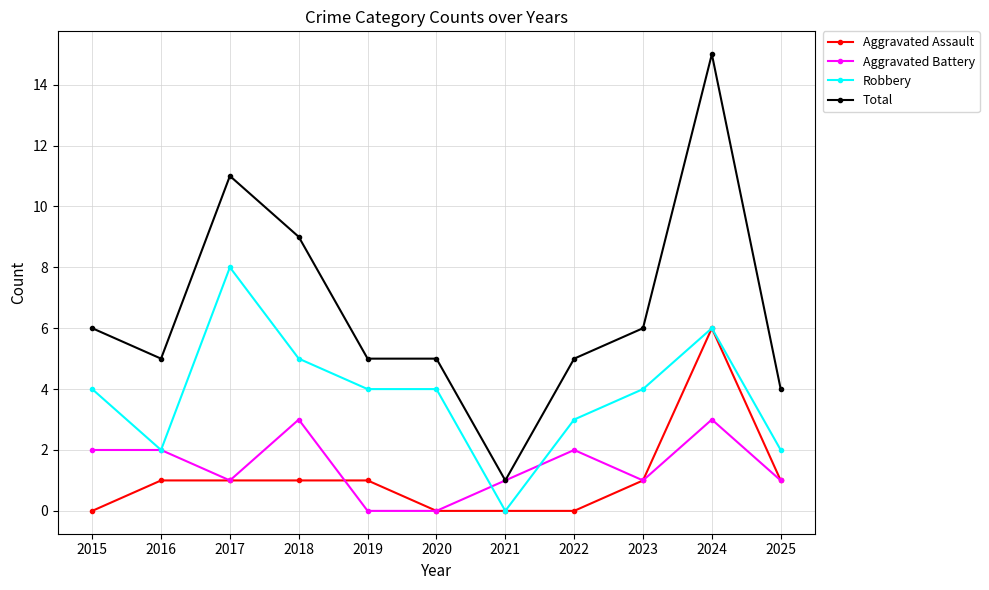

What are all the series names shown in the legend?

Aggravated Assault, Aggravated Battery, Robbery, Total